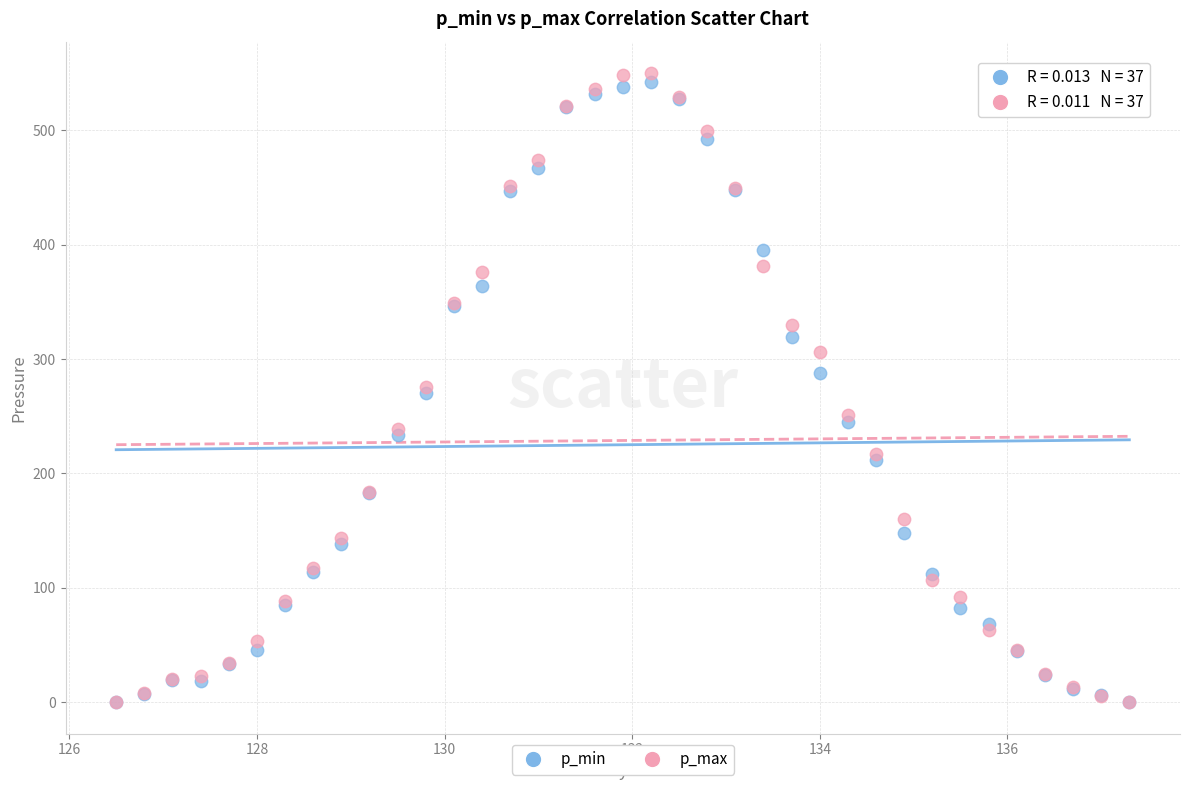

Which series has the largest Y range (max minus min)?

p_max